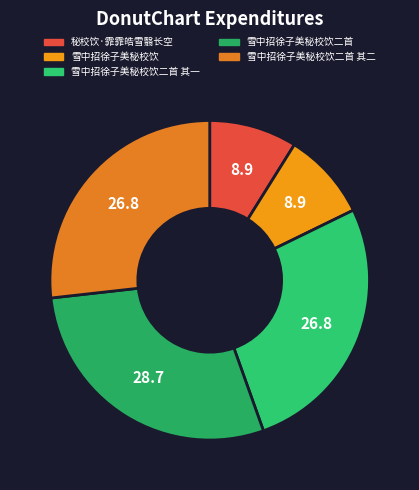

How many segments does this pie chart have?

5